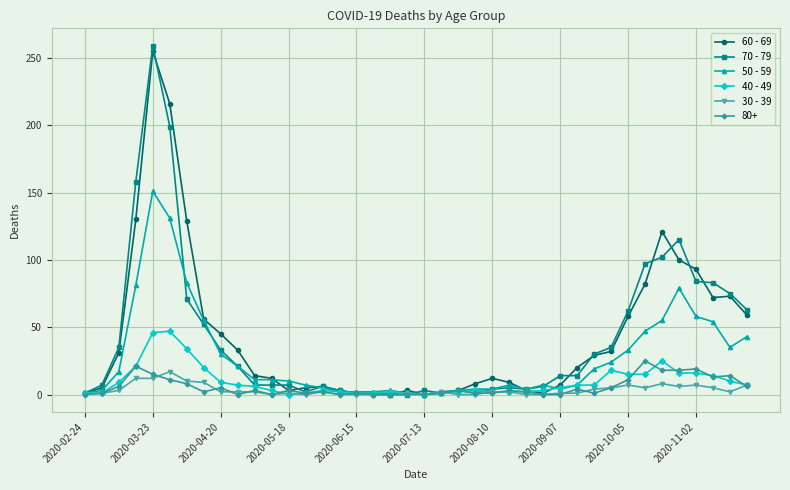

What is the maximum value shown in the chart?

259